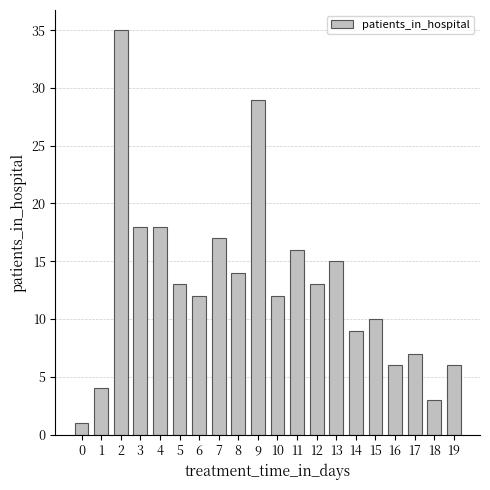

Is it true that the value at 4 is 27?

False